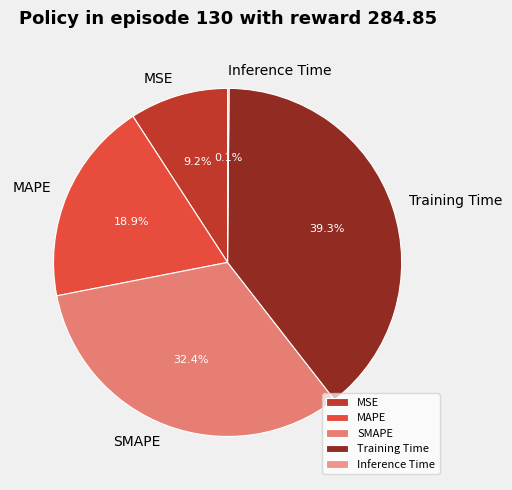

Does MSE account for over 50% of the chart?

No